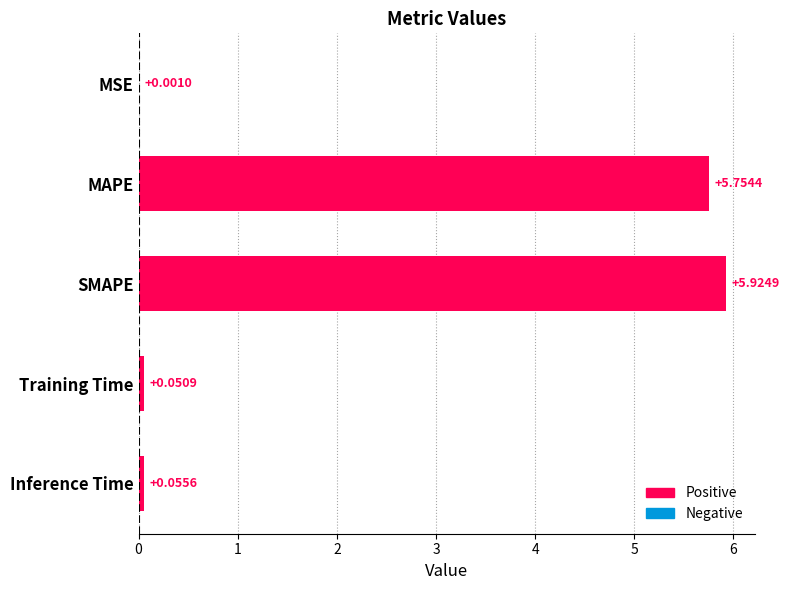

What is the sum of all values?

11.8